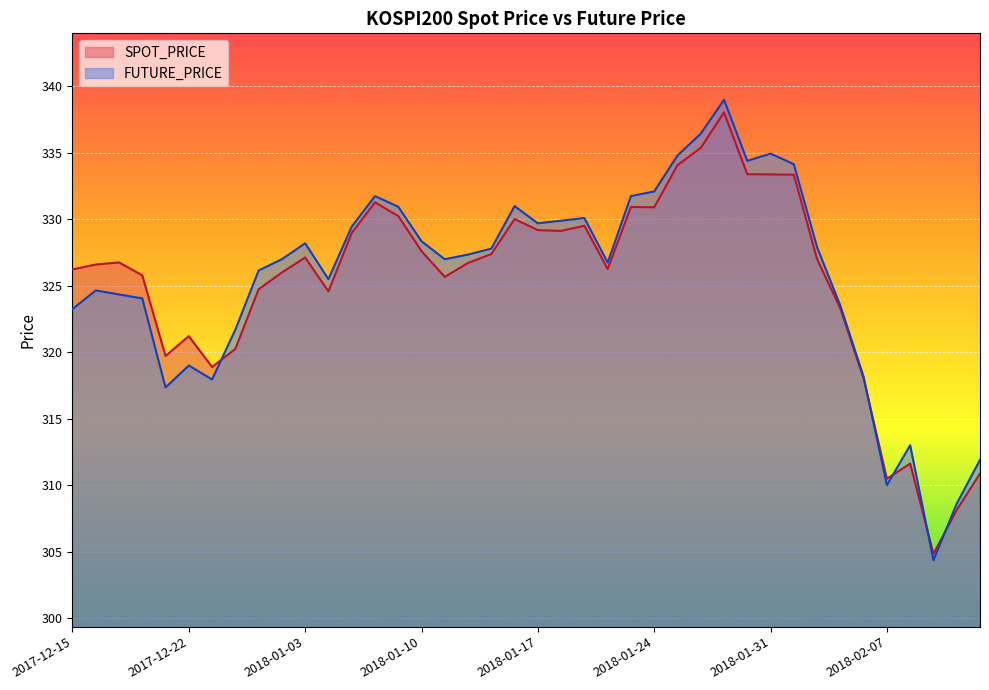

Read the FUTURE_PRICE value at 2018-01-03.

328.2